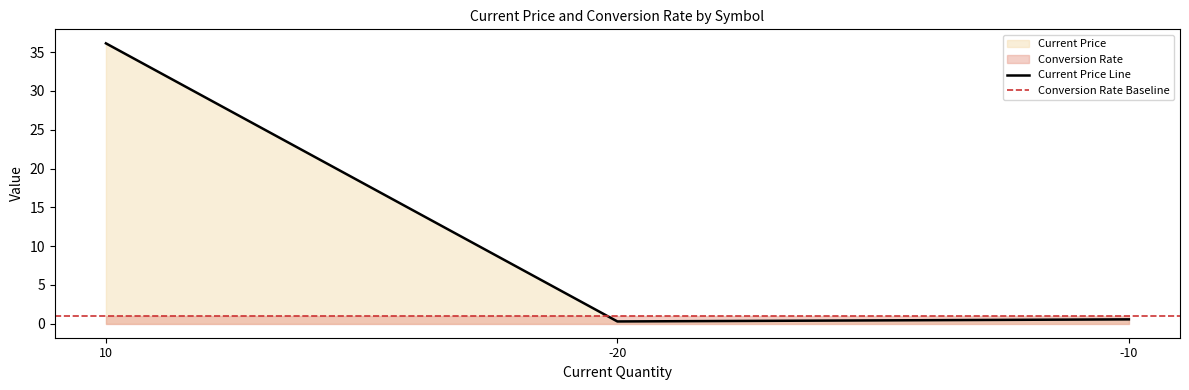

Does the chart display data point markers on the line(s)?

No